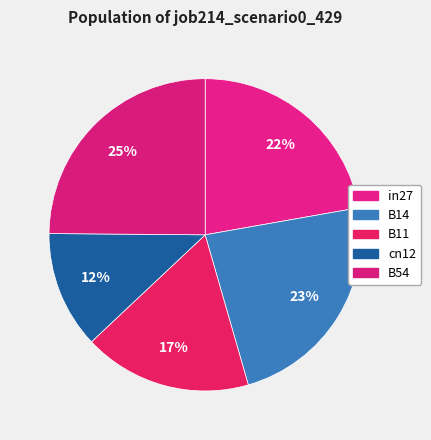

Rank the categories by value from lowest to highest.

cn12, B11, in27, B14, B54